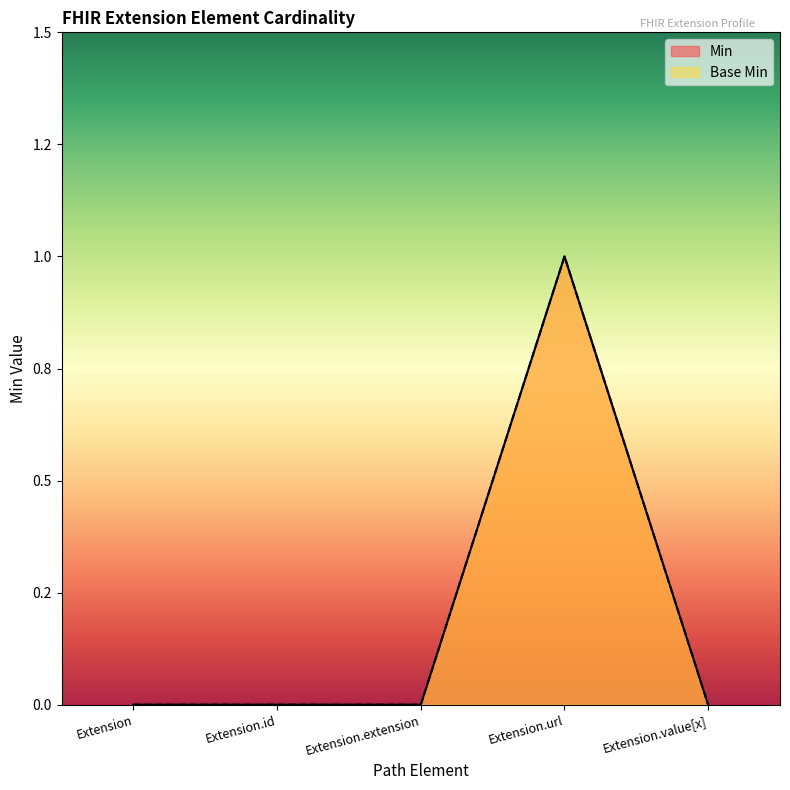

What is the label of the 1st point from the left?

Extension